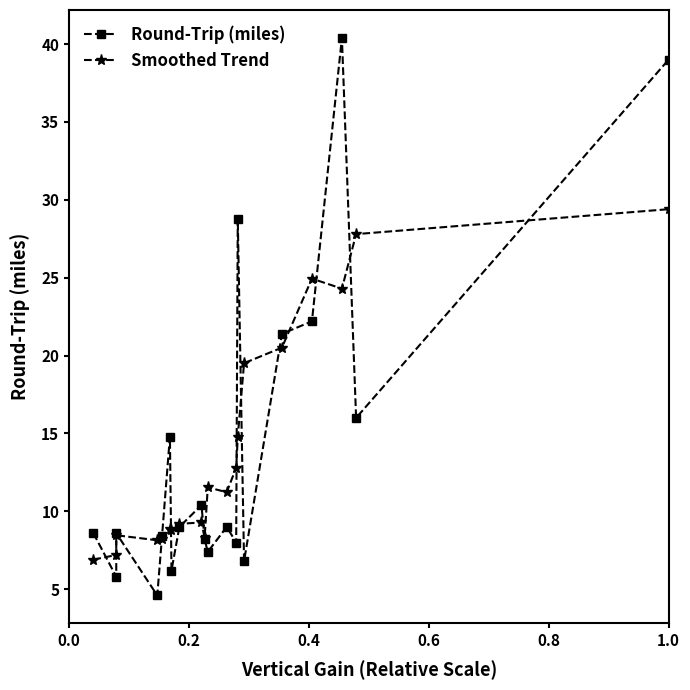

Reading right to left, what are all the values shown in this chart?

Round-Trip (miles): 39.0	16.0	40.4	22.2	21.4	6.8	28.8	8.0	9.0	7.4	8.2	10.4	9.0	6.2	14.8	8.4	4.6	8.6	5.8	8.6
Smoothed Trend: 29.4	27.8	24.3	24.9	20.5	19.5	14.8	12.8	11.2	11.5	8.3	9.3	9.2	8.8	8.9	8.2	8.1	8.5	7.2	6.9